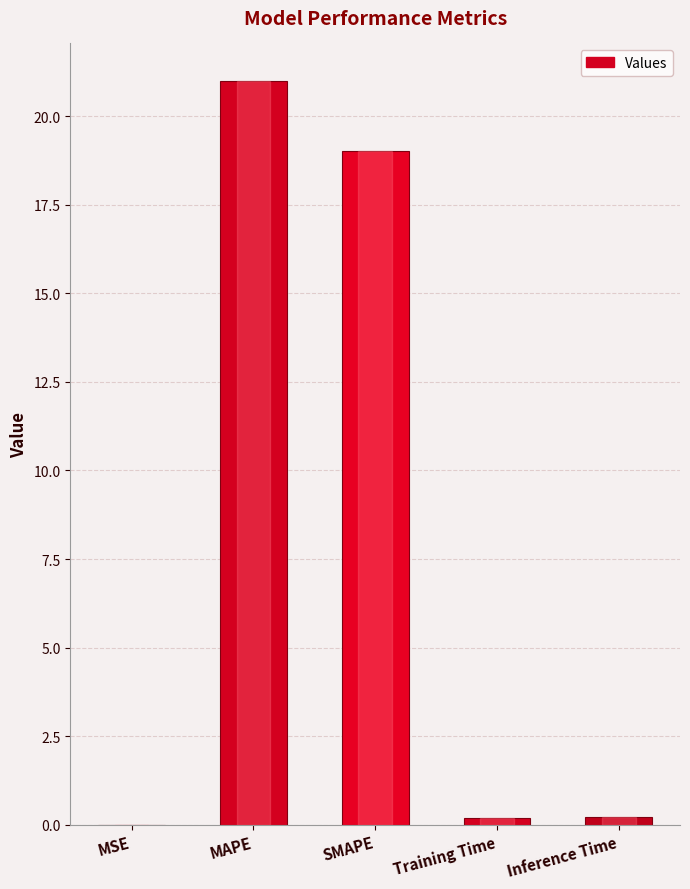

Are the bars horizontal?

No